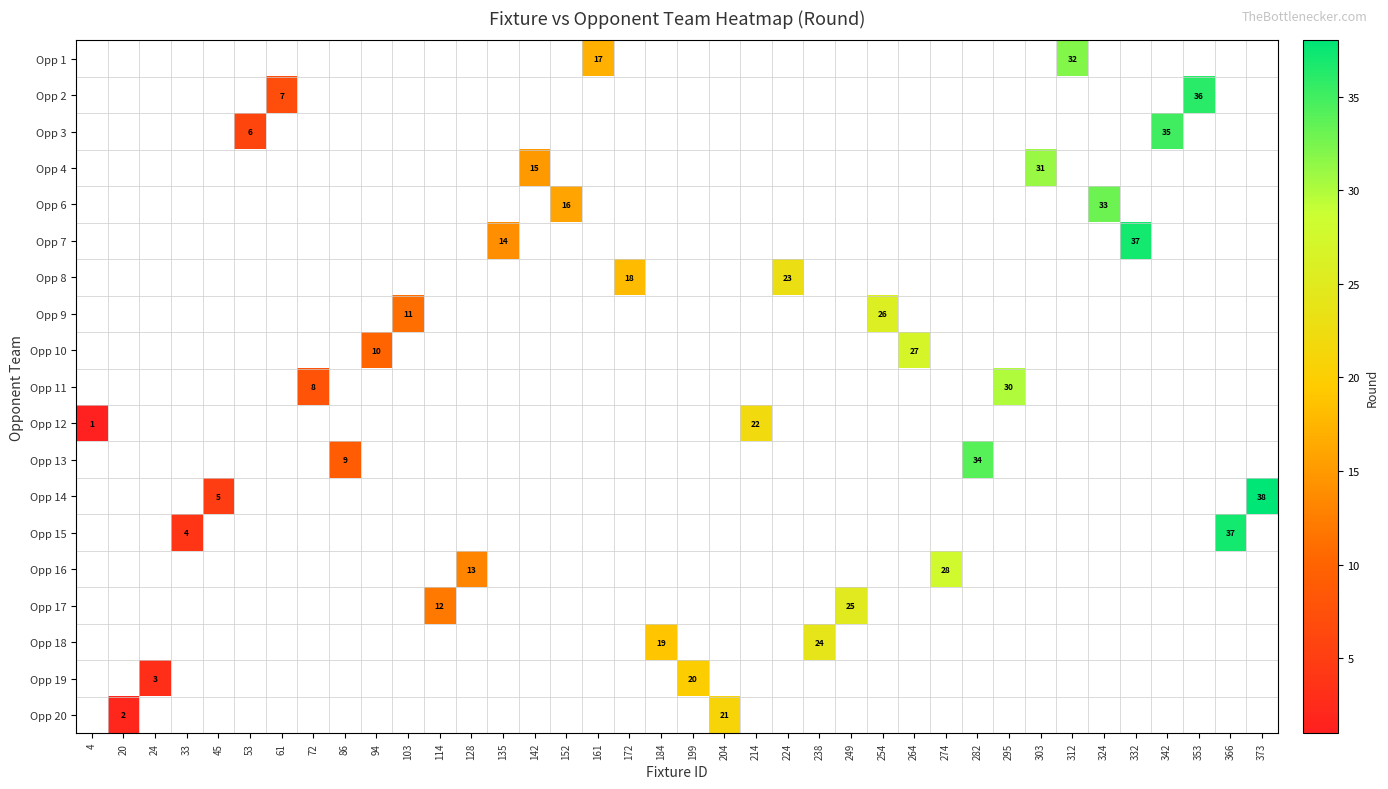

The value of Opp 10 at 264 is 27. True or false?

True